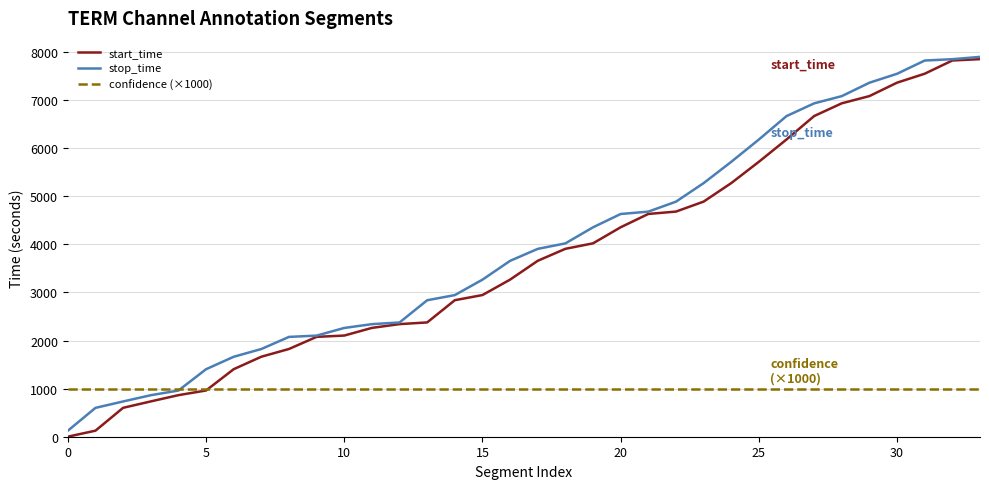

What is the greatest value displayed?

7896